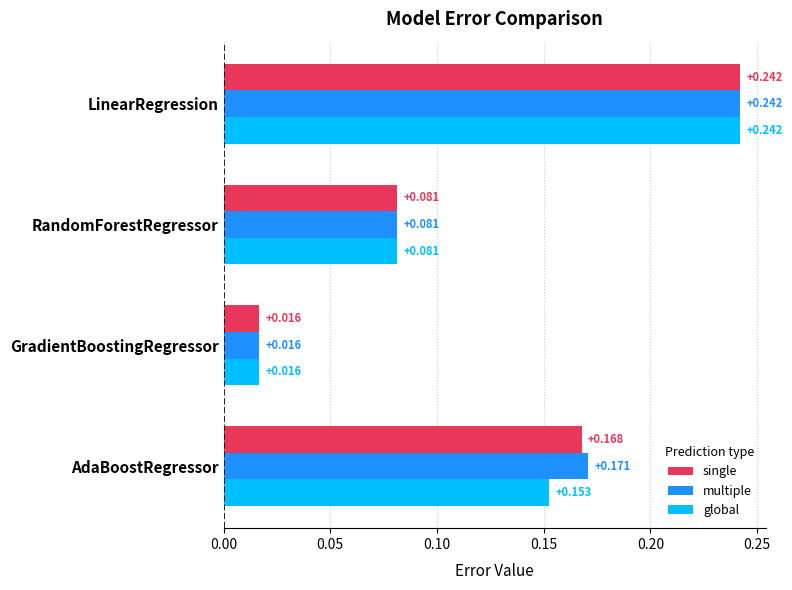

Which category has the lowest value in the global series?

GradientBoostingRegressor